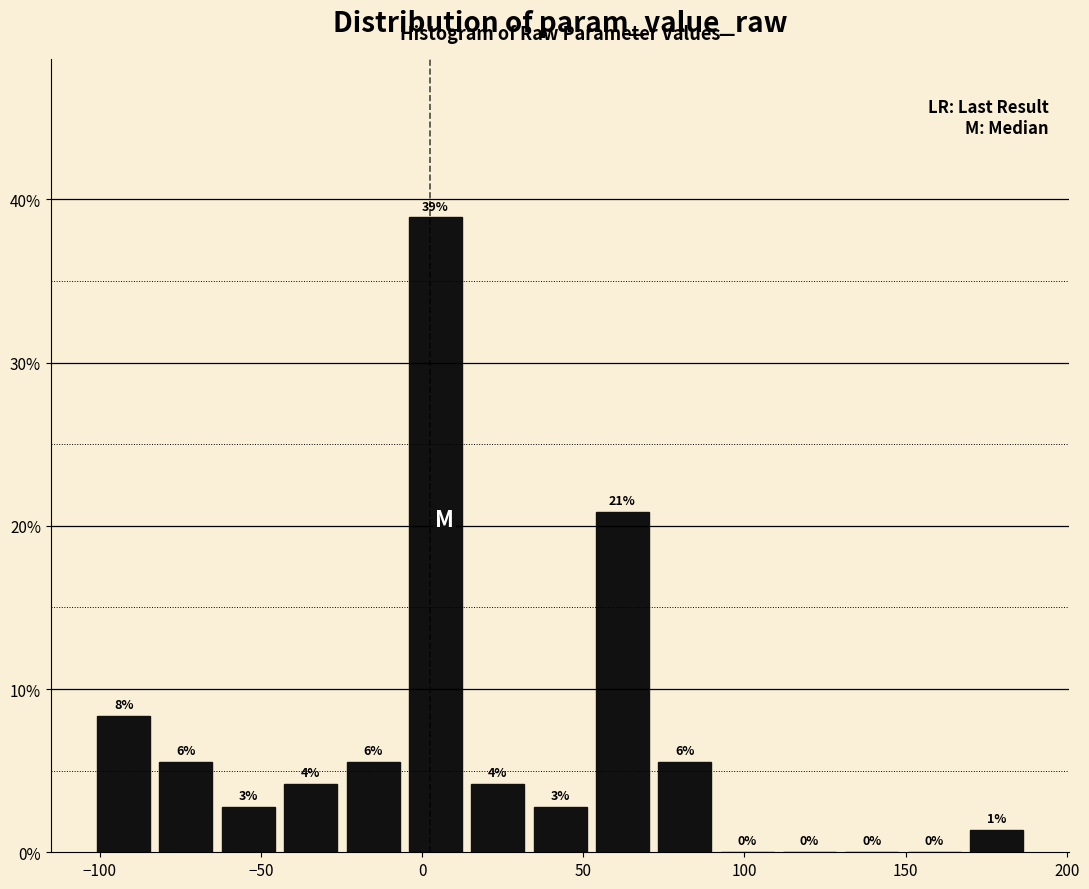

Around what value on the x-axis is the tallest bar? Give the approximate position of its centre, as read against the axis.

5